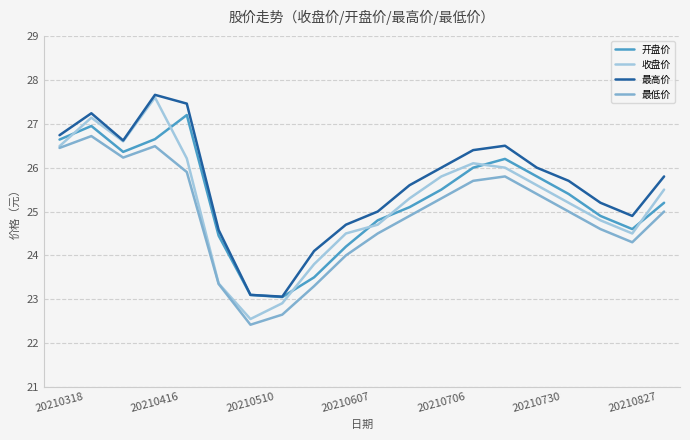

What is the highest value of the 收盘价 series?

27.6